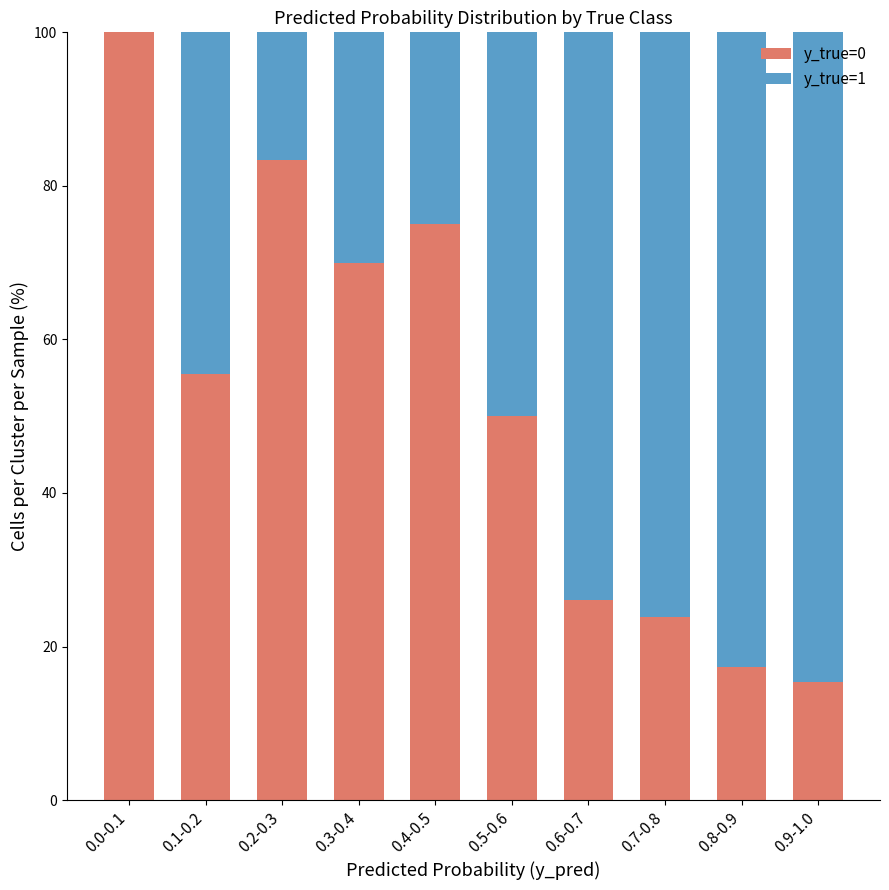

What is the sum of the y_true=0 values at 0.7-0.8 and 0.5-0.6?

73.8